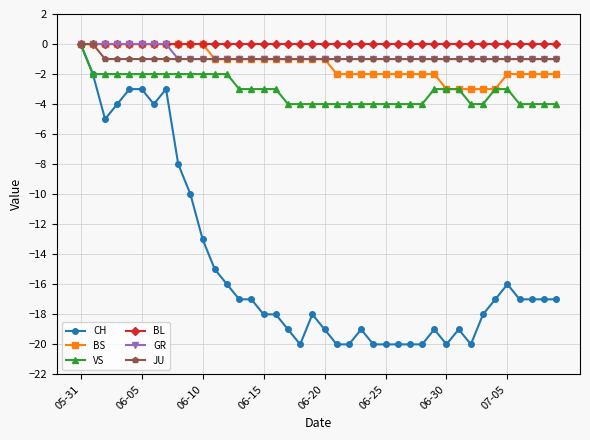

True or false: CH has more than 1 points higher than both neighbors.

True